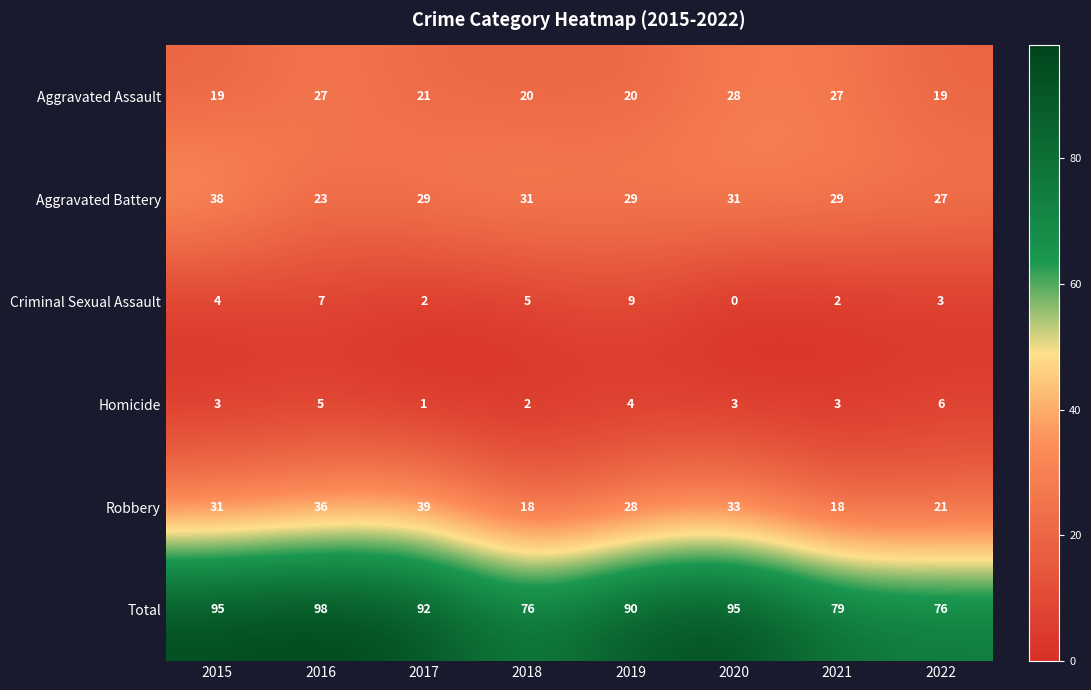

Is it true that Total equals 95 at 2015?

True